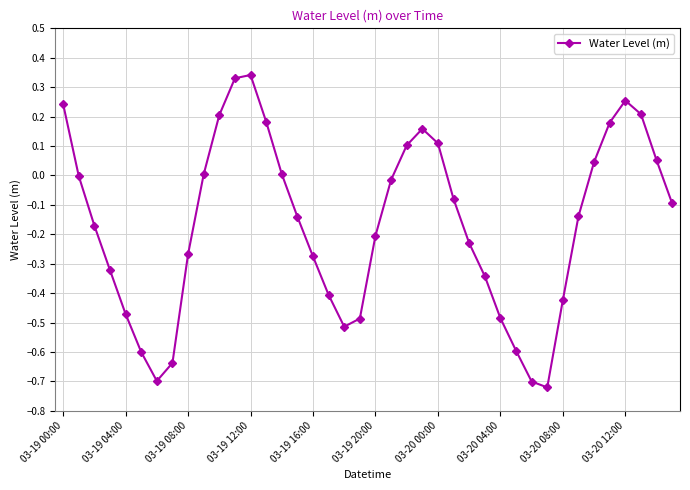

What is the difference between the maximum and second lowest values?

1.0